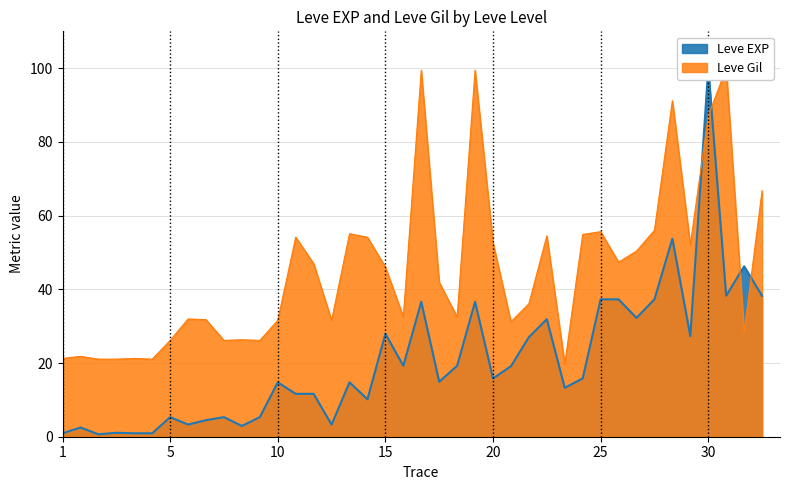

What are all the series names shown in the legend?

Leve EXP, Leve Gil